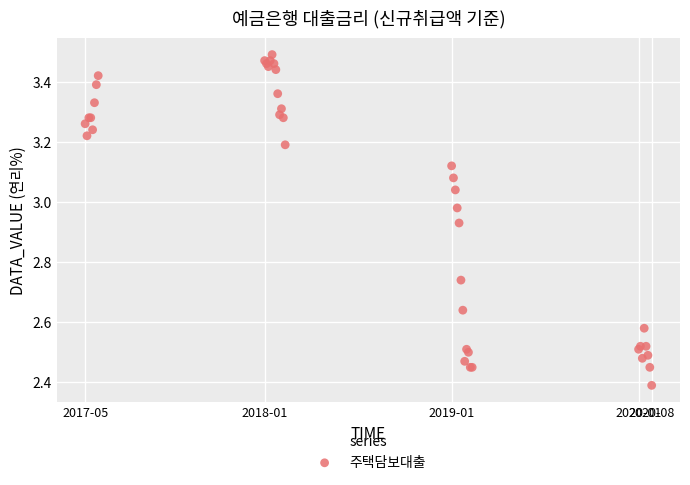

What Y value in the scatter plot is closest to 2?

2.4